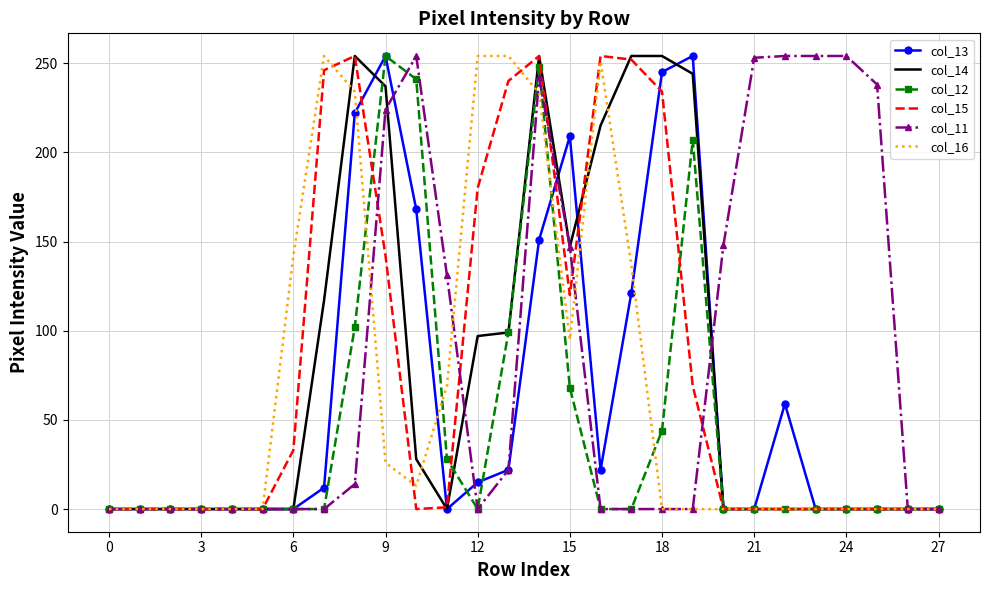

True or false: col_15 and col_16 cross at least once.

True